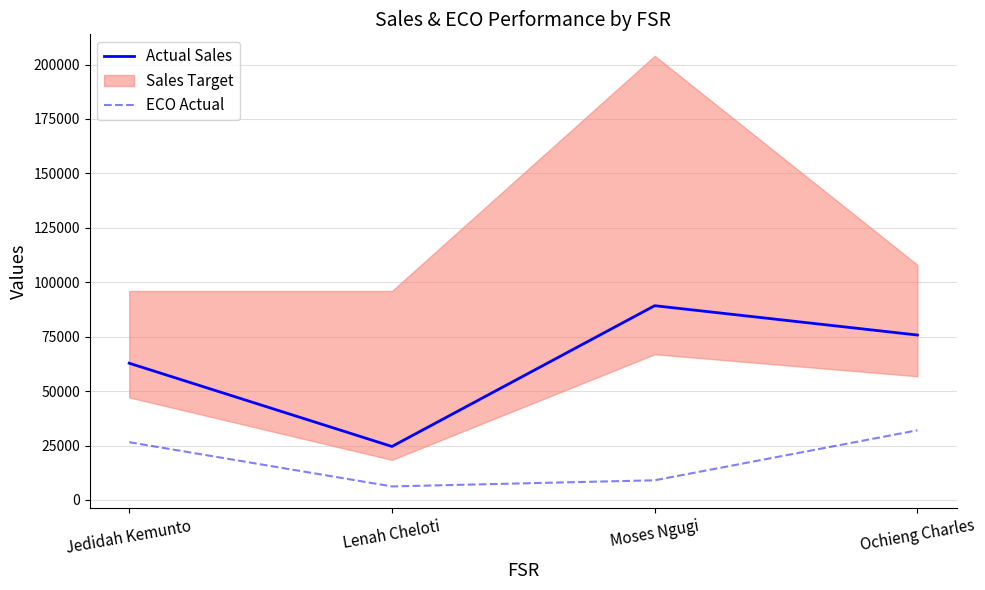

True or false: Actual Sales has a value of 24582.1 at Lenah Cheloti.

True